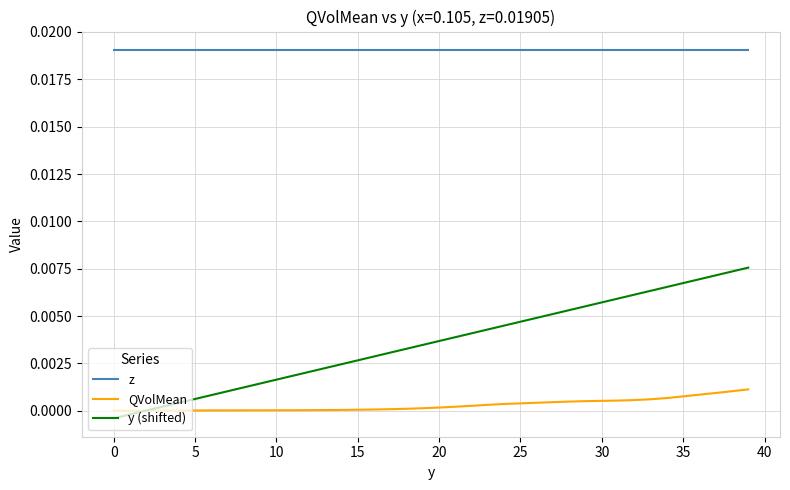

Which series has the largest range (max minus min)?

y (shifted)